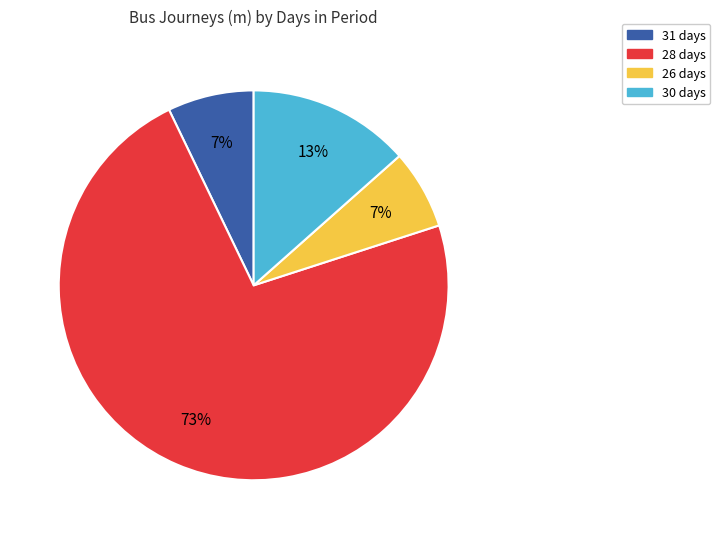

True or false: 28 days accounts for 73% of the total.

True